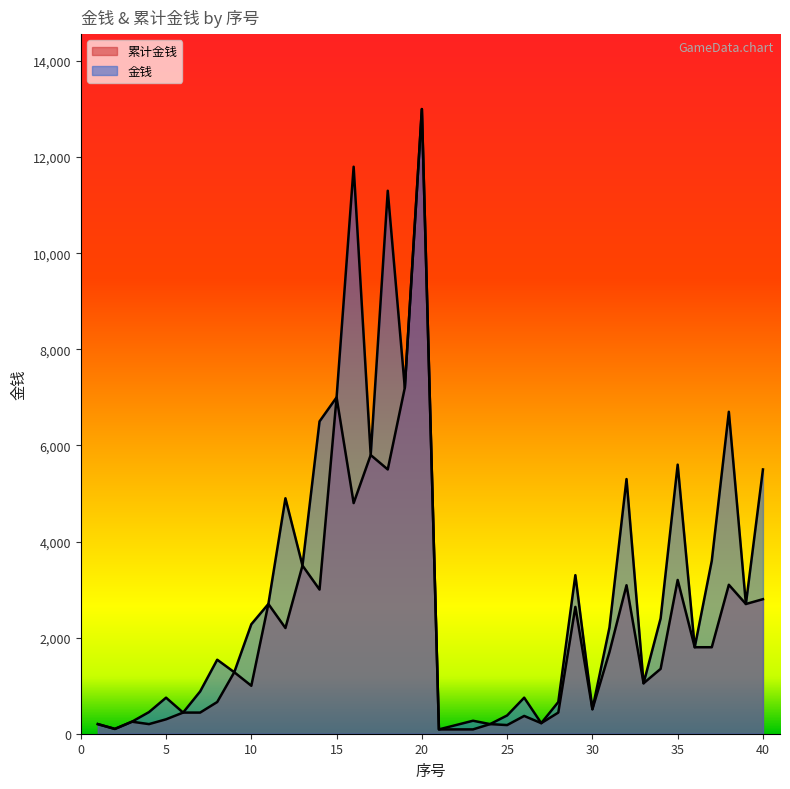

How many series are shown in this chart?

2